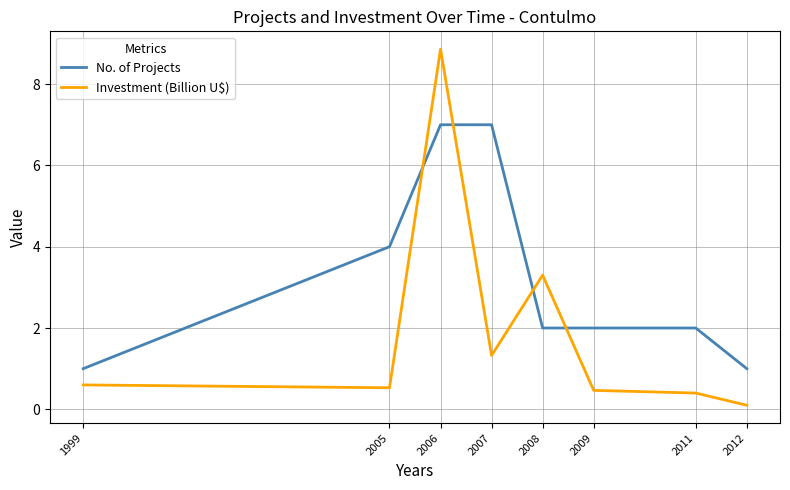

At 2007, list the series in order from smallest to largest.

Investment (Billion U$), No. of Projects